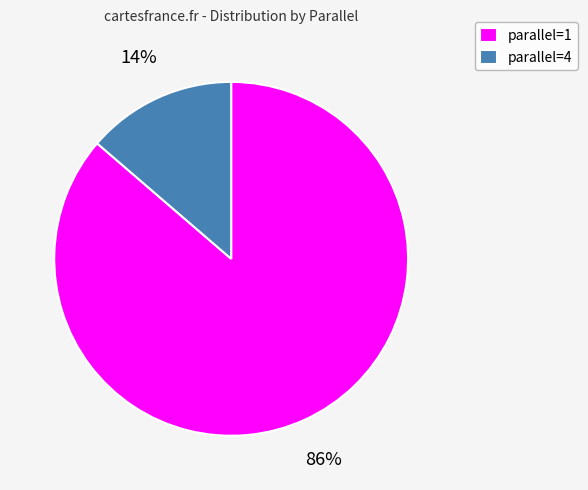

Do parallel=1 and parallel=4 together represent more than half of the pie?

Yes